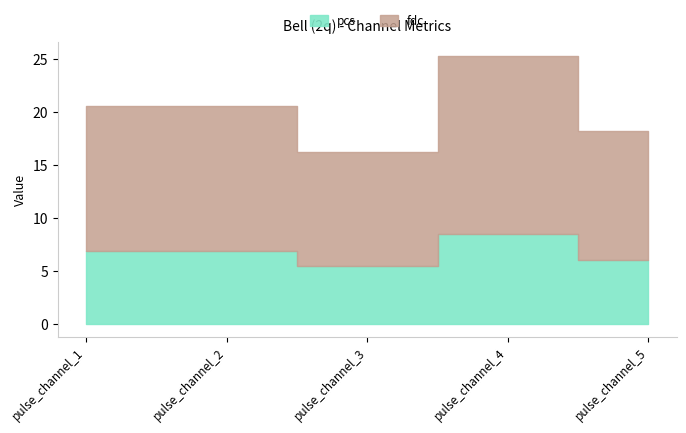

True or false: pcs has more than 0 points higher than both neighbors.

True